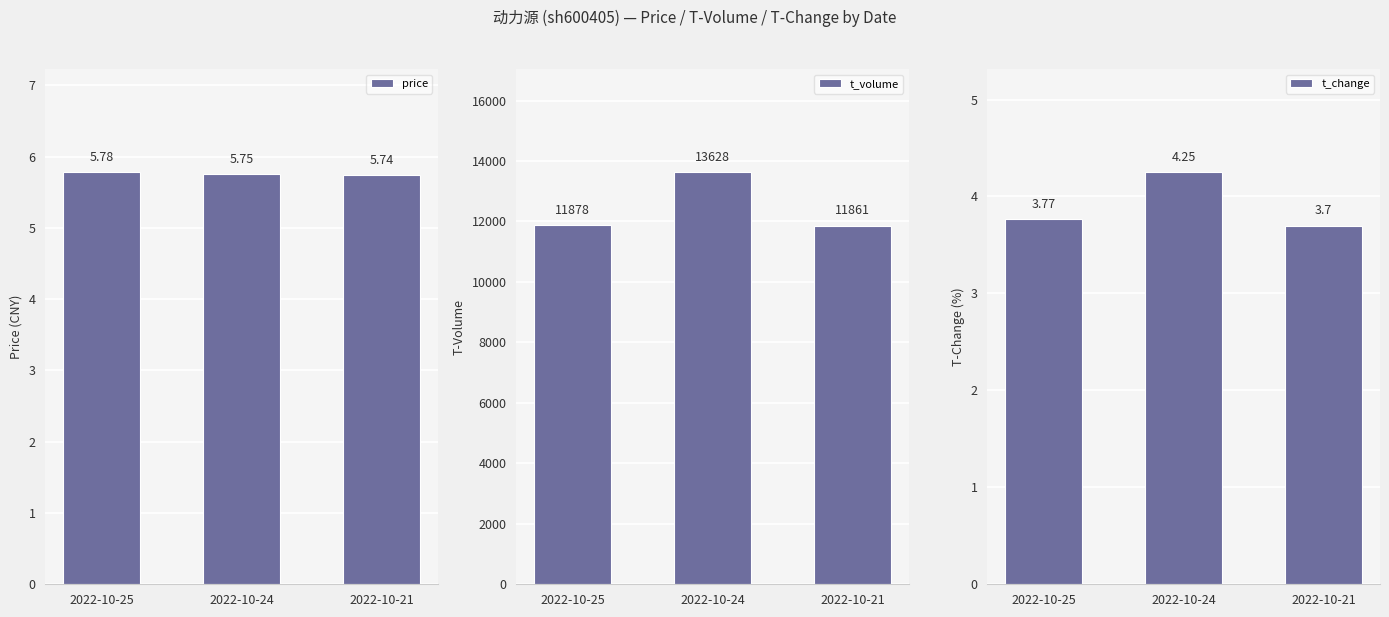

Reading right to left, transcribe all the data shown in this chart.

price: 2022-10-21=5.7	2022-10-24=5.8	2022-10-25=5.8
t_volume: 2022-10-21=11861.0	2022-10-24=13628.0	2022-10-25=11878.0
t_change: 2022-10-21=3.7	2022-10-24=4.2	2022-10-25=3.8